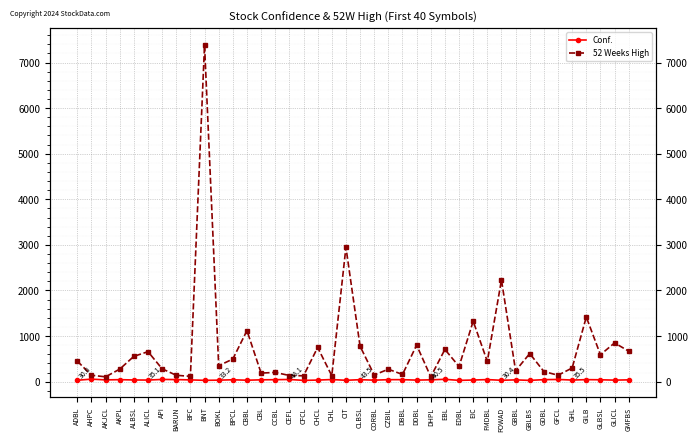

The value of Conf. at AKJCL is 52.2. True or false?

False